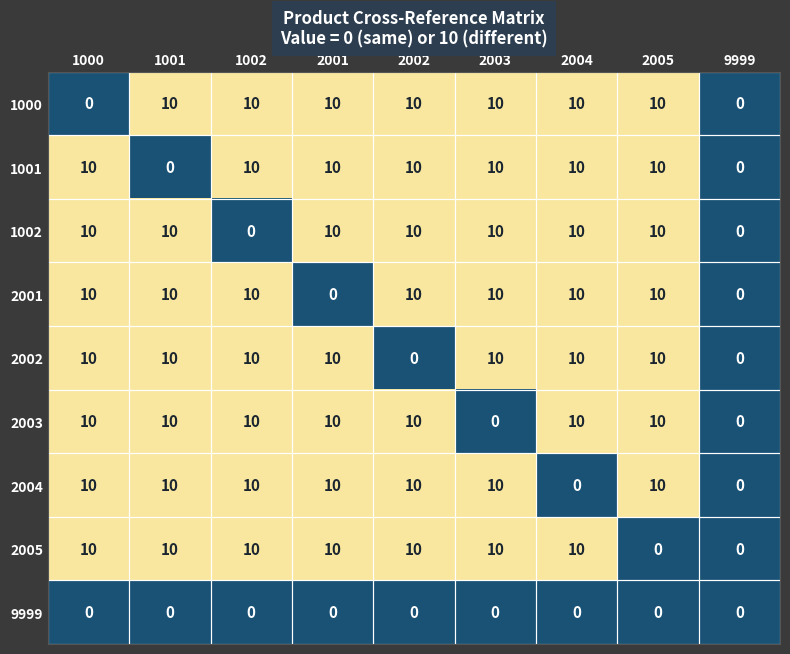

What is the difference between the highest and lowest values at 2002?

10